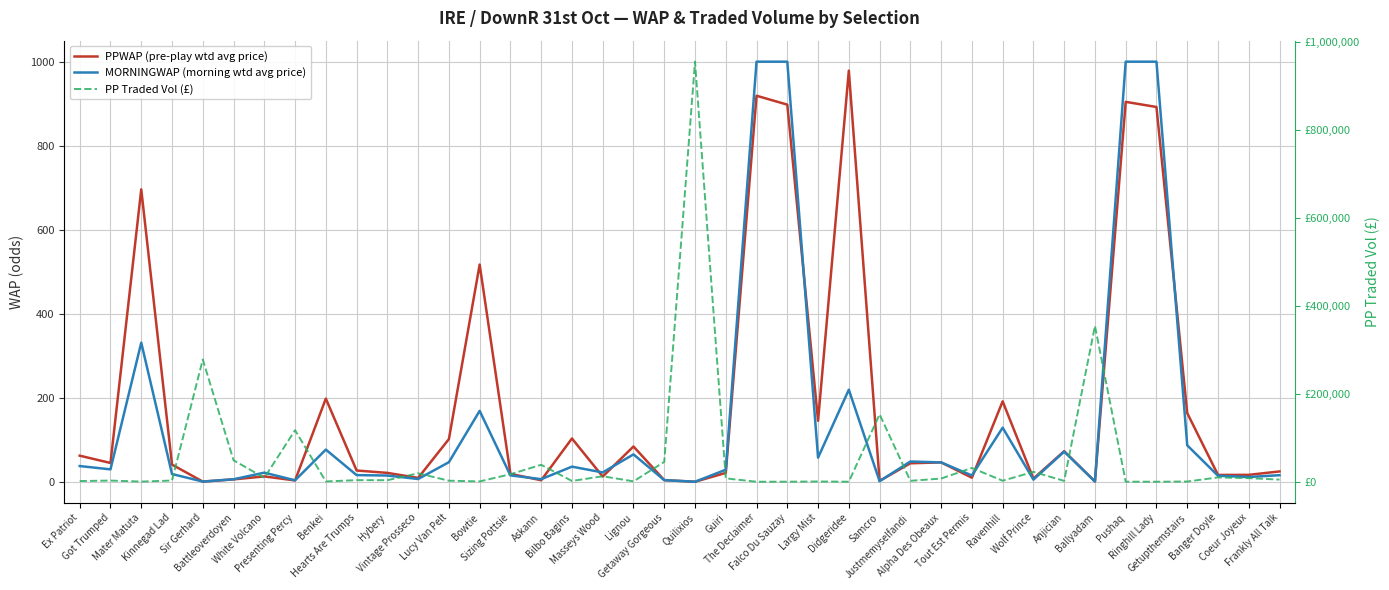

What is the difference between the maximum and minimum values in the PP Traded Vol (£) series?

955449.6